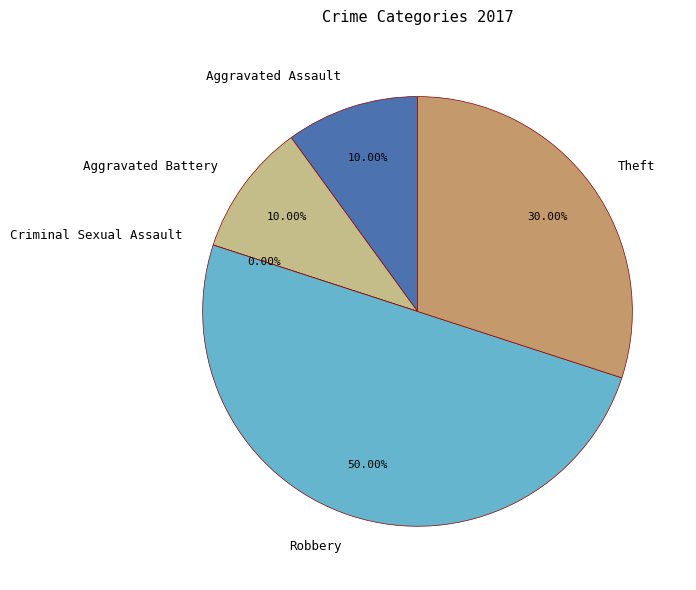

To the nearest percent, what is the average slice percentage?

20%